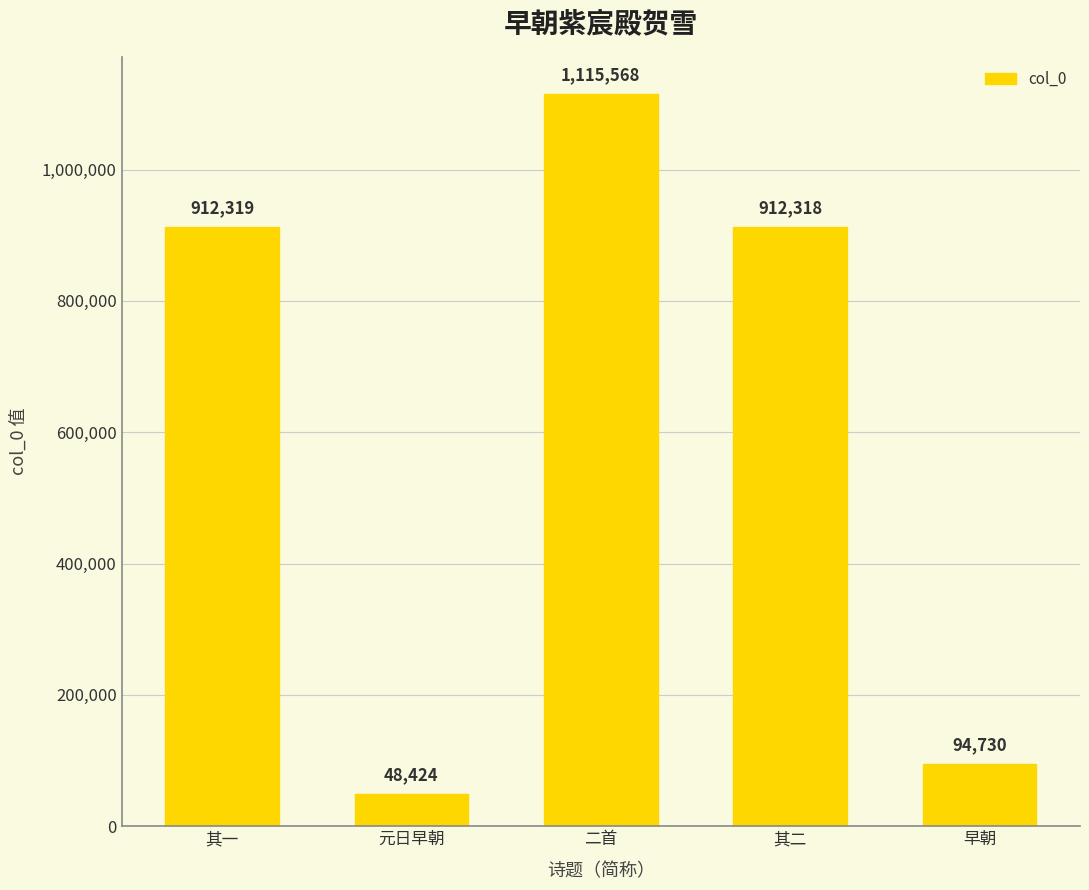

What is the sum of all values?

3083359